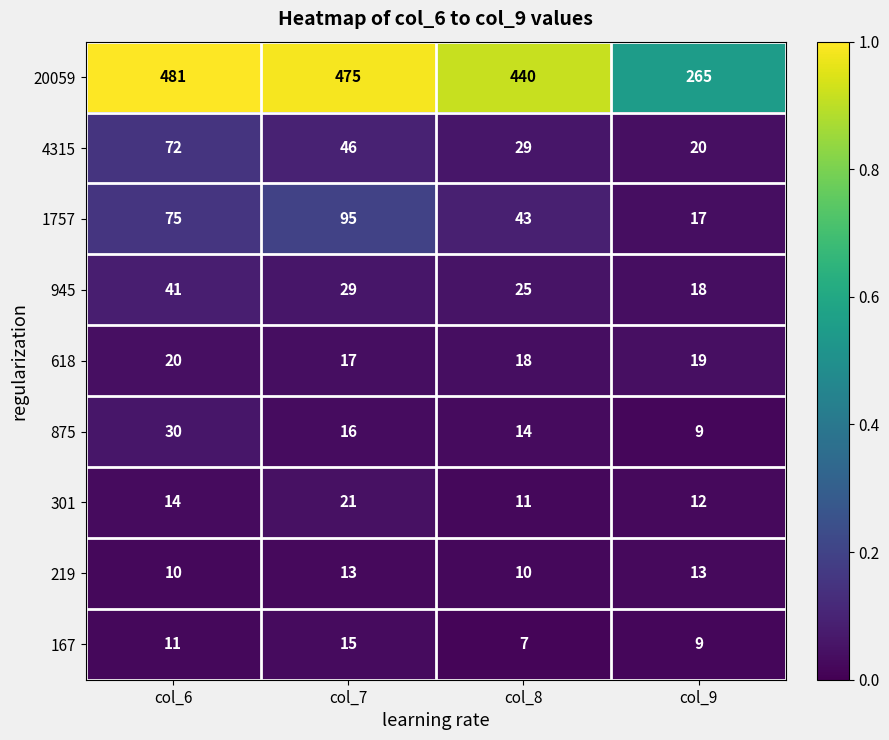

What is the maximum value shown in the chart?

481